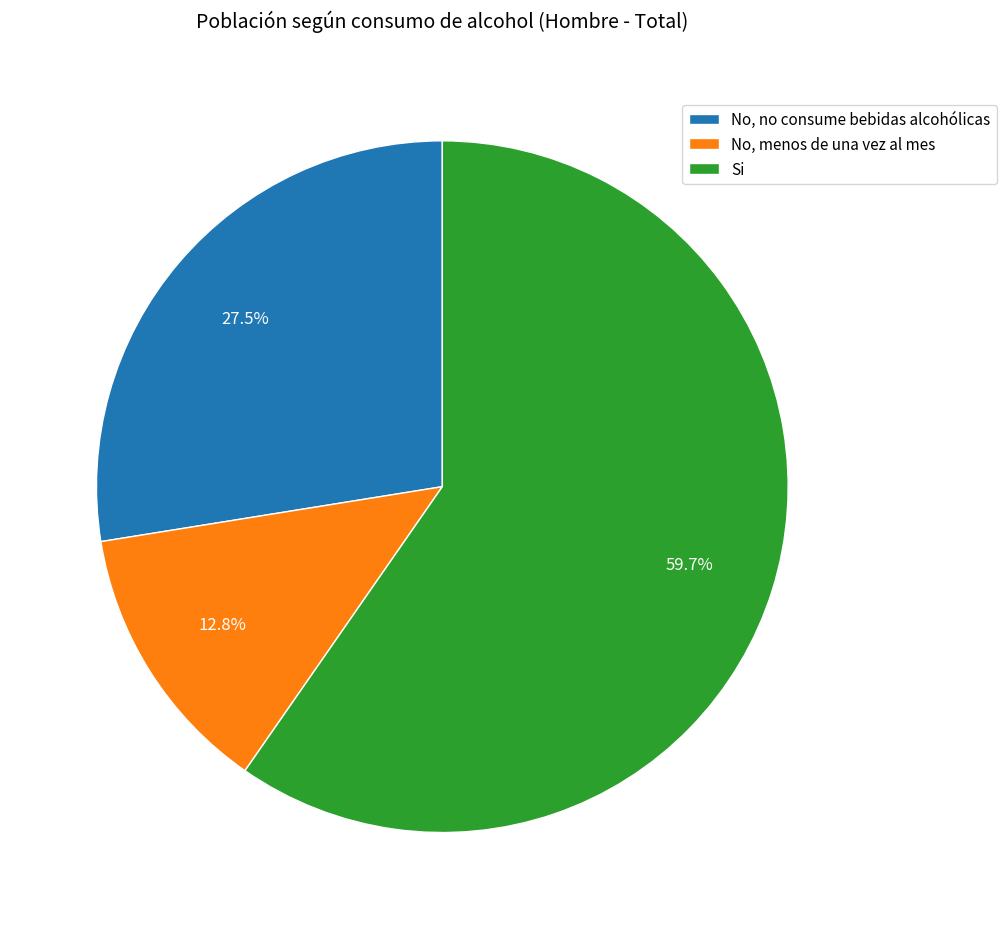

To the nearest percent, what is the combined percentage of Si and No, menos de una vez al mes?

72%